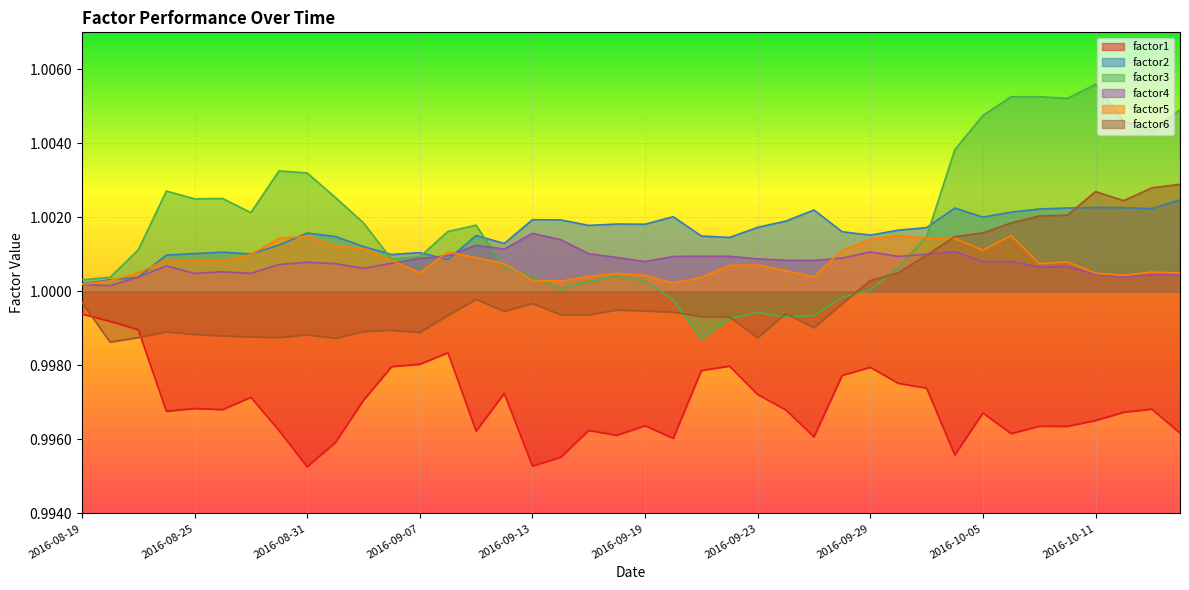

Where do factor5 and factor2 first cross each other?

2016-08-22 and 2016-08-23